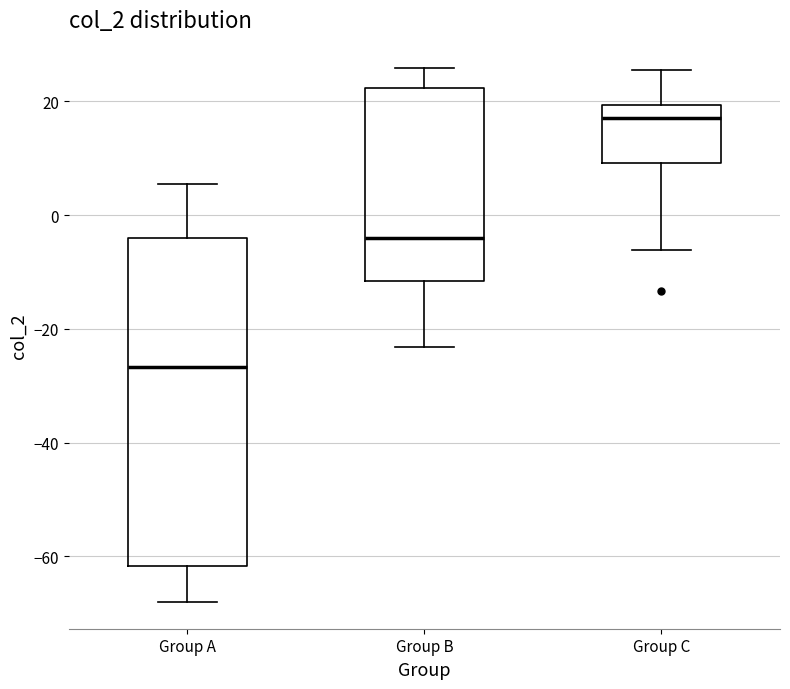

Which box is the tallest, from its lower edge to its upper edge?

Group A